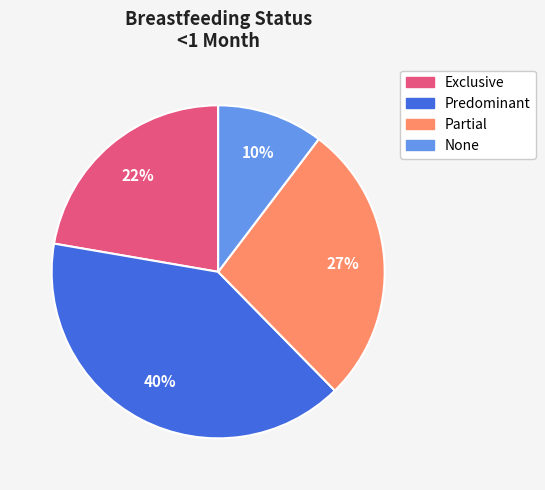

To the nearest percent, what is the average slice percentage?

25%